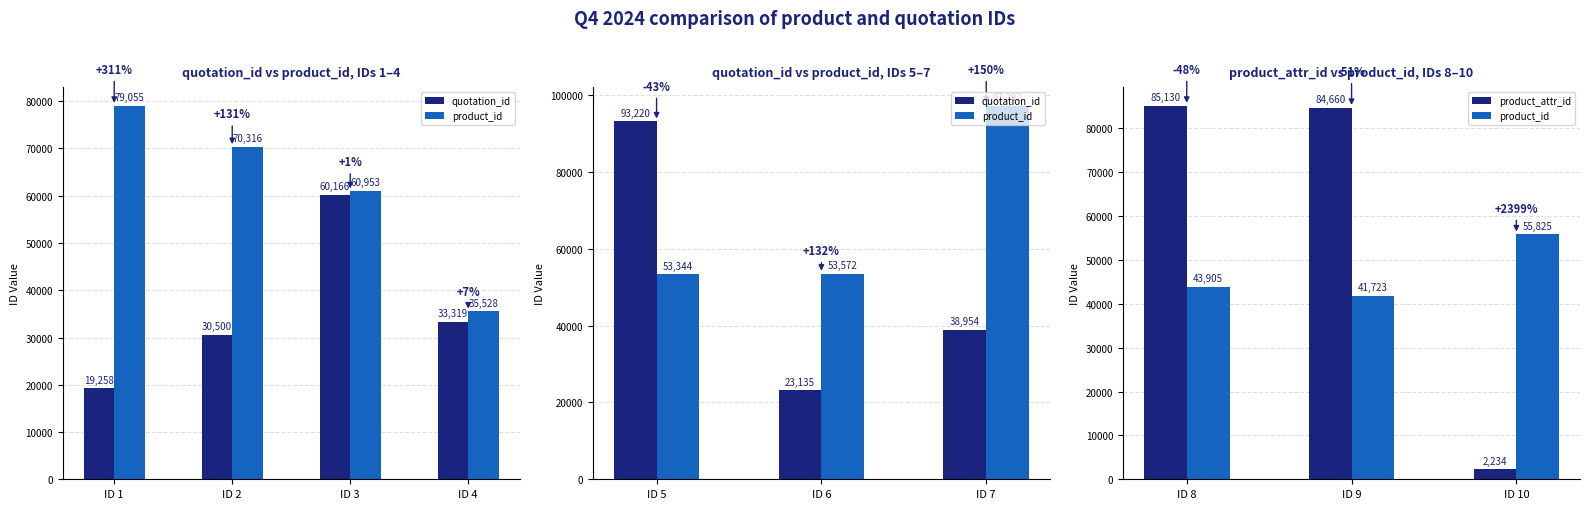

What is the minimum value shown in the chart?

2234